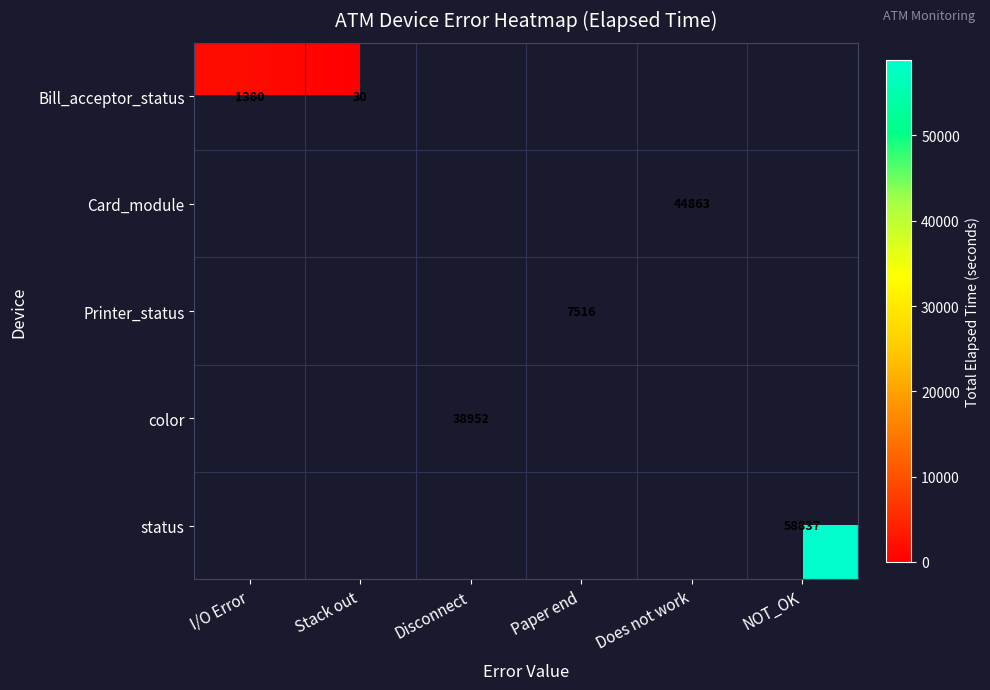

The value of Bill_acceptor_status at Stack out is 45. True or false?

False